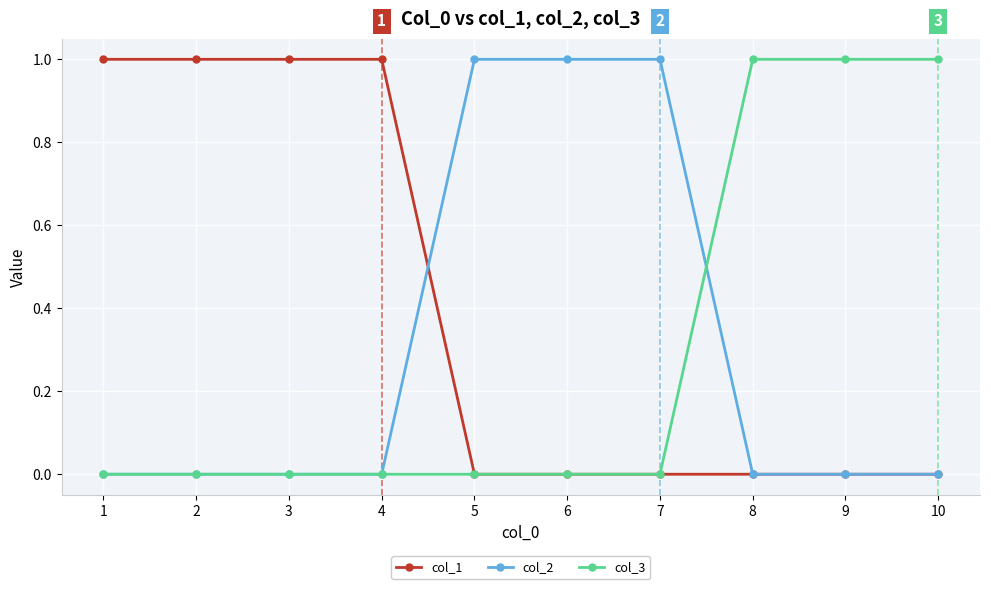

The col_3 series shows 0 at 2. True or false?

True